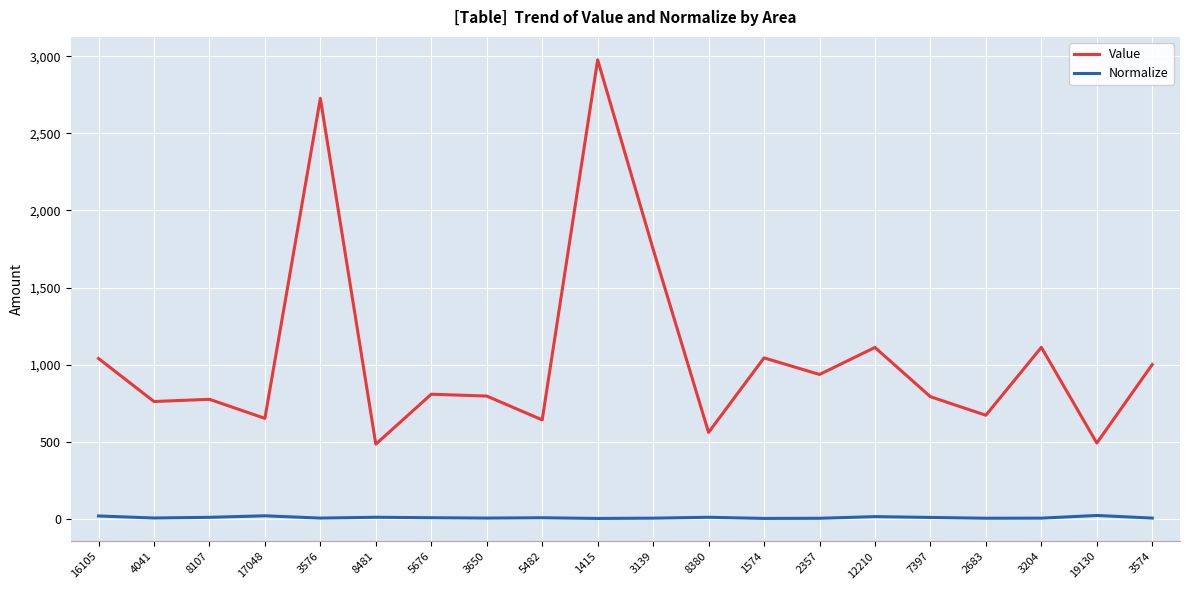

What position from the right is 3139?

10